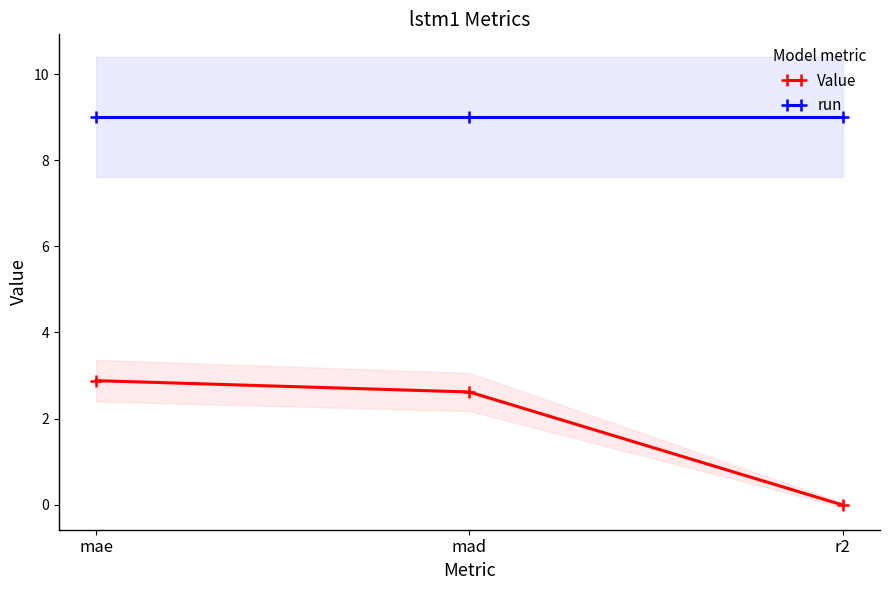

How many lines are shown in the chart?

2